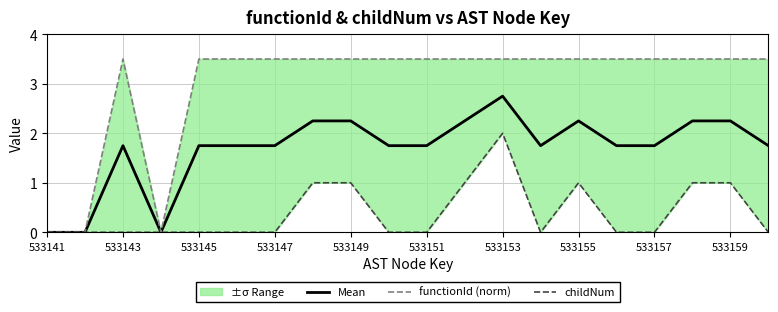

The value of Mean at 533147 is 2.7. True or false?

False